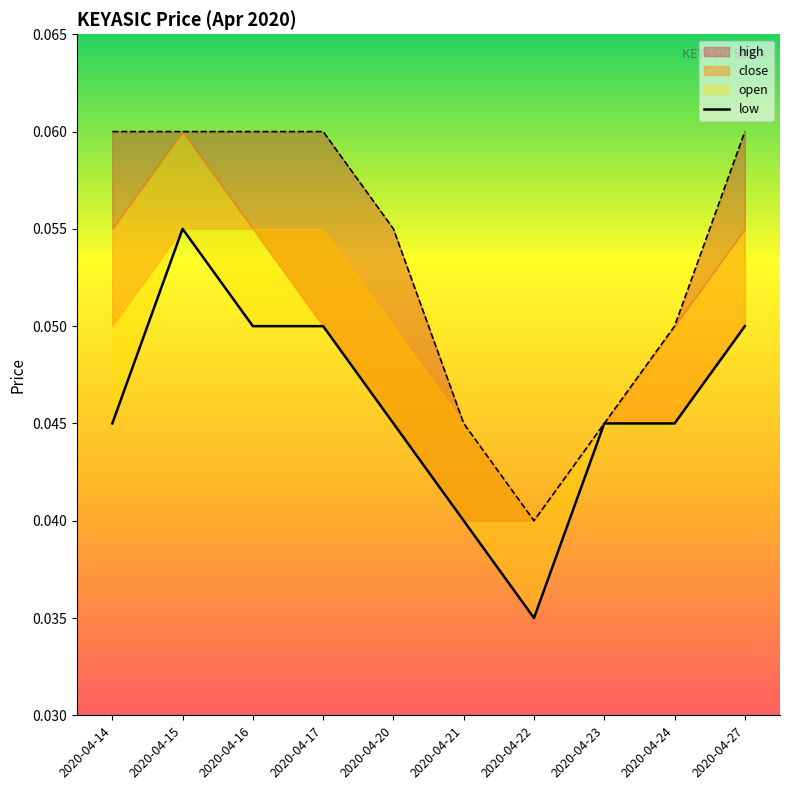

Where is the data nearest to the value 0?

2020-04-22